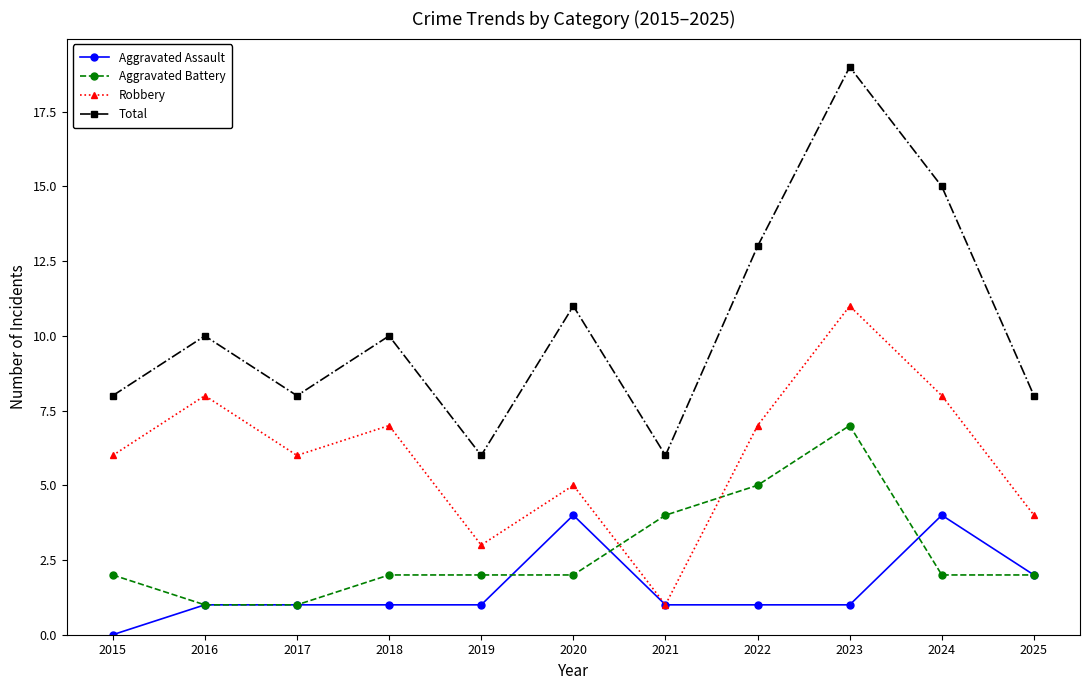

Reading right to left, list all the values displayed in this chart.

Aggravated Assault: 2	4	1	1	1	4	1	1	1	1	0
Aggravated Battery: 2	2	7	5	4	2	2	2	1	1	2
Robbery: 4	8	11	7	1	5	3	7	6	8	6
Total: 8	15	19	13	6	11	6	10	8	10	8